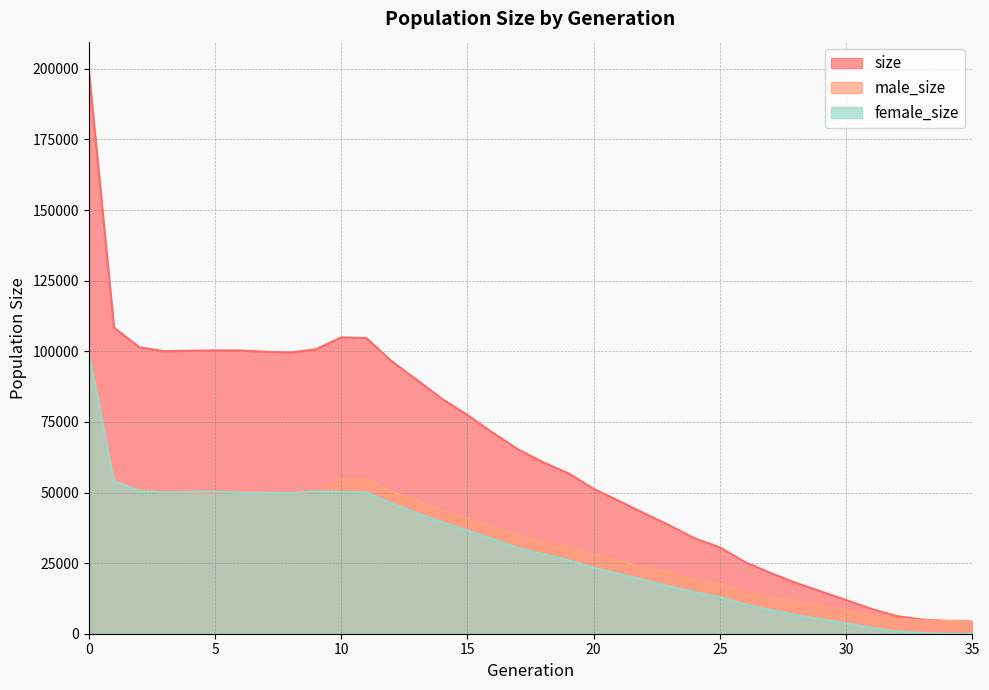

True or false: size has more than 1 points higher than both neighbors.

True